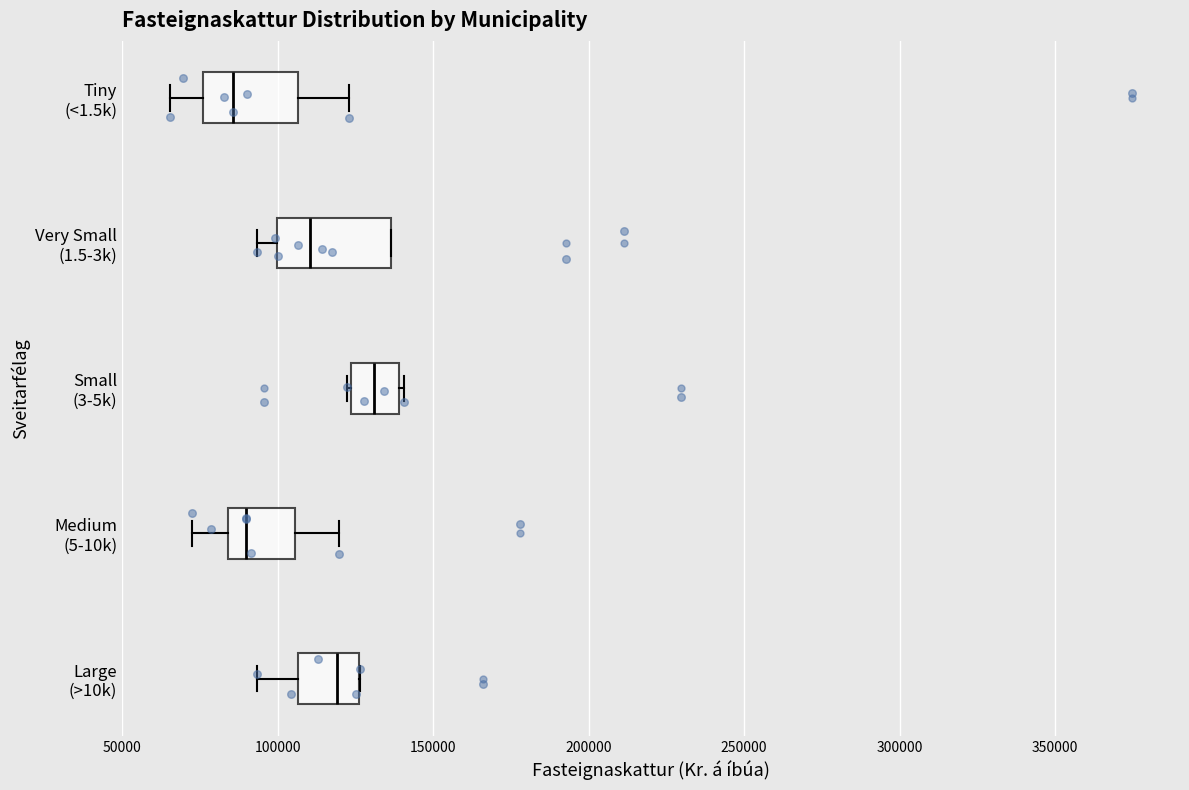

Where is the left edge of the box for Very Small (1.5-3k) on the x-axis? The values are not printed on the chart, so give them approximately, as read against the axis.

100000